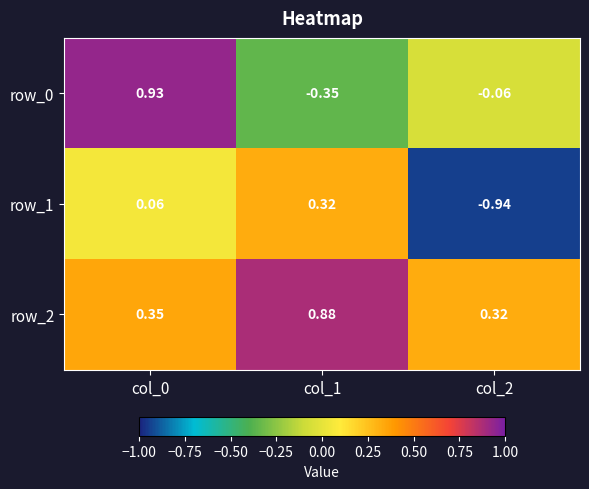

What is the difference between the maximum and second lowest values in the row_2 series?

0.5